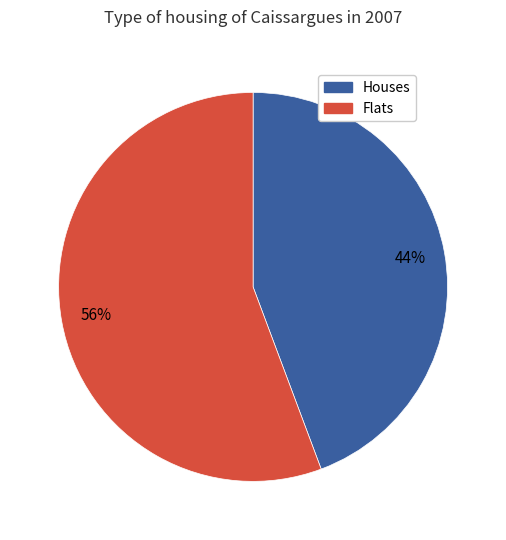

Is there a majority slice in this chart?

Yes